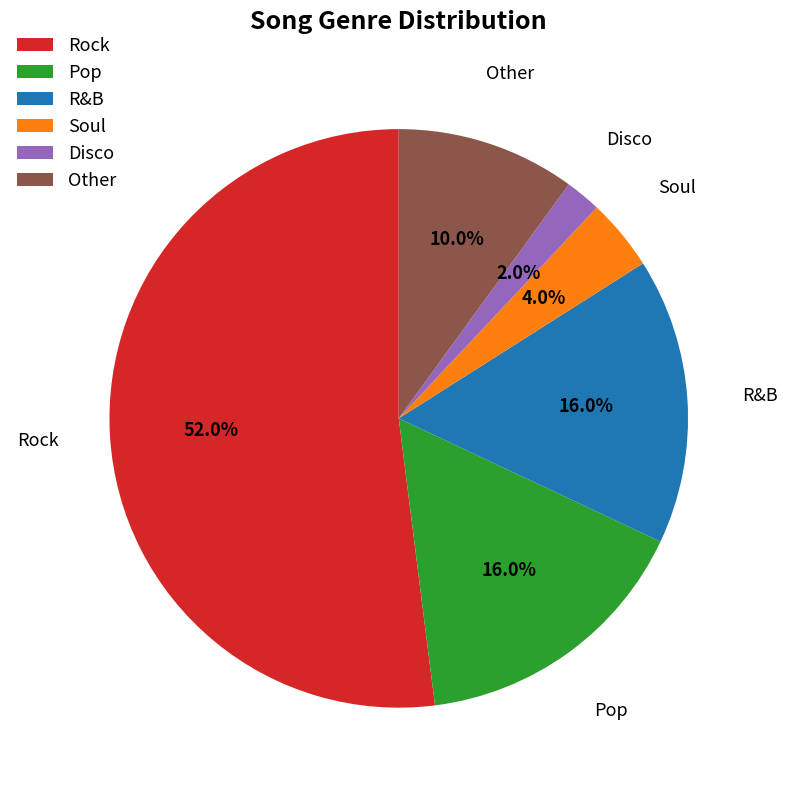

Which category accounts for the majority?

Rock